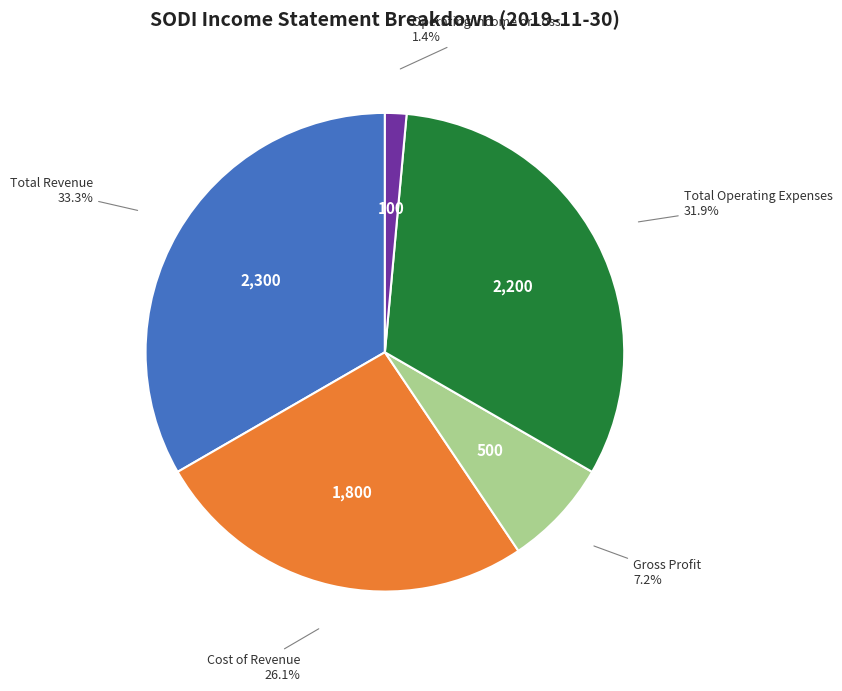

Is there any slice that represents more than half of the pie?

No